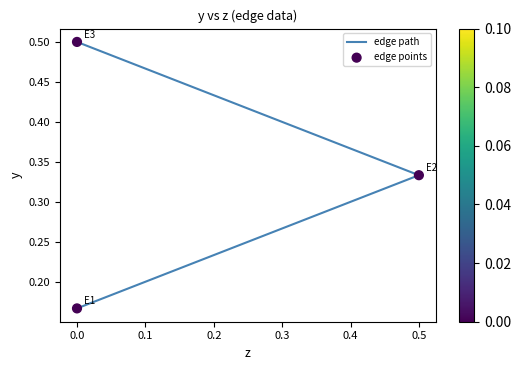

Is the value of edge points at 0.0 greater than the value of edge path at 0.0?

No